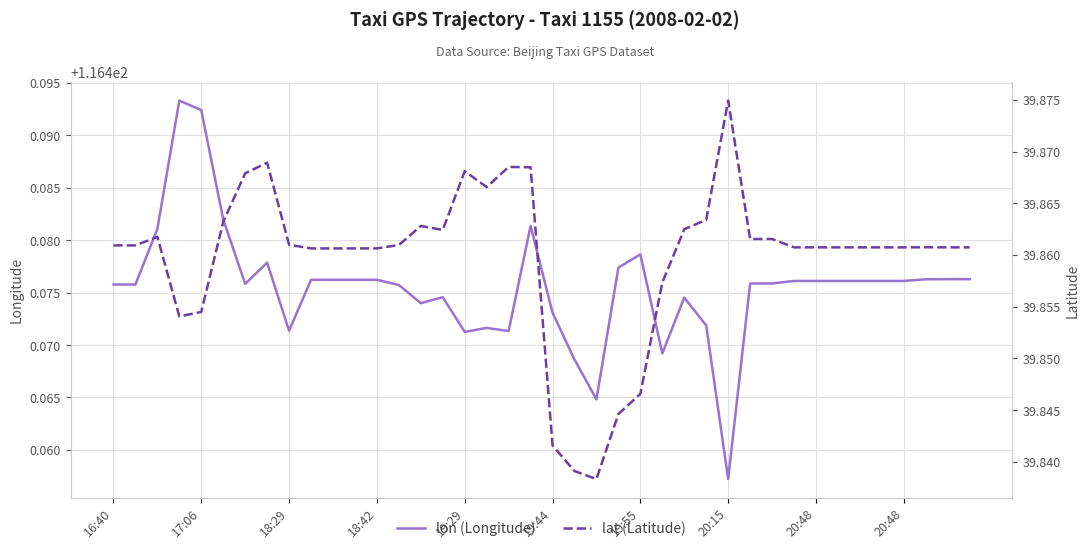

How many data points does each series have?

40